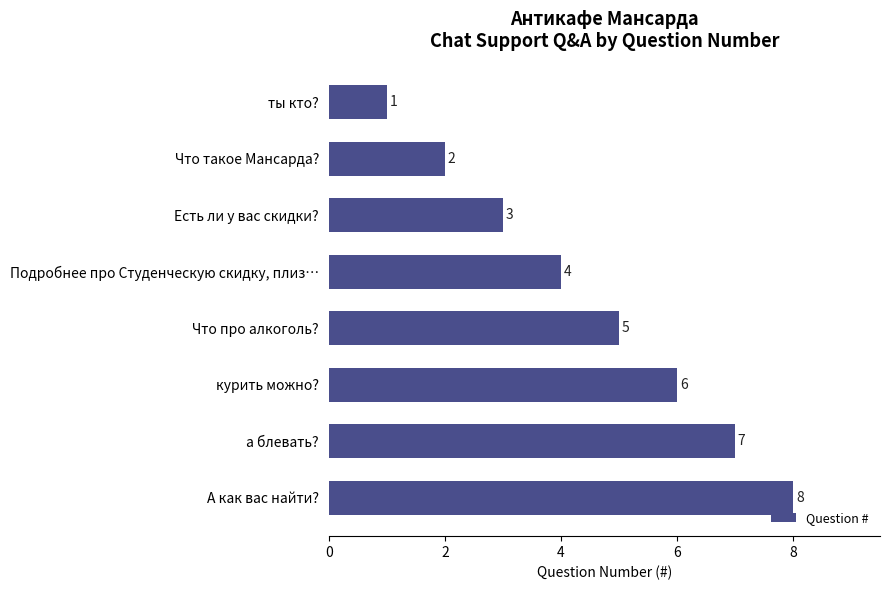

Are the bars horizontal?

Yes